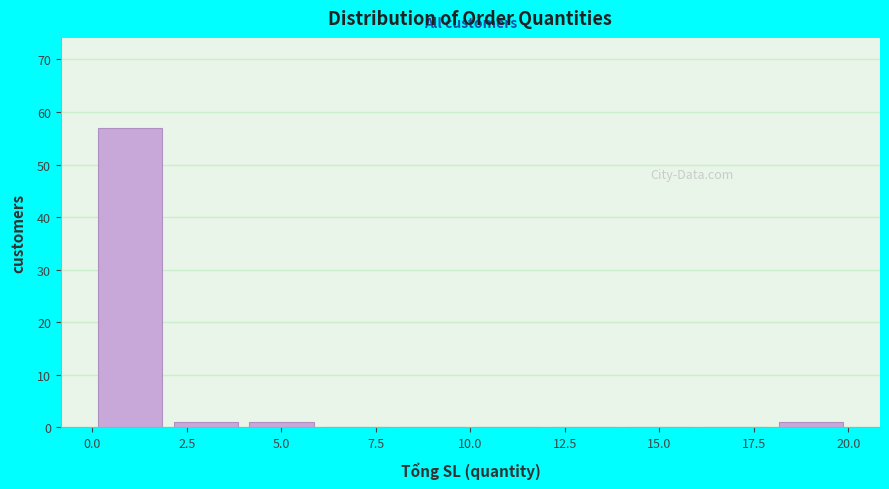

Reading left to right, transcribe this chart: for each bar, give the range it covers on the x-axis and its height. The values are not printed on the chart, so give them approximately, as read against the axis.

0 to 2: 57
2 to 4: 1
4 to 6: 1
6 to 8: 0
8 to 10: 0
10 to 12: 0
12 to 14: 0
14 to 16: 0
16 to 18: 0
18 to 20: 1